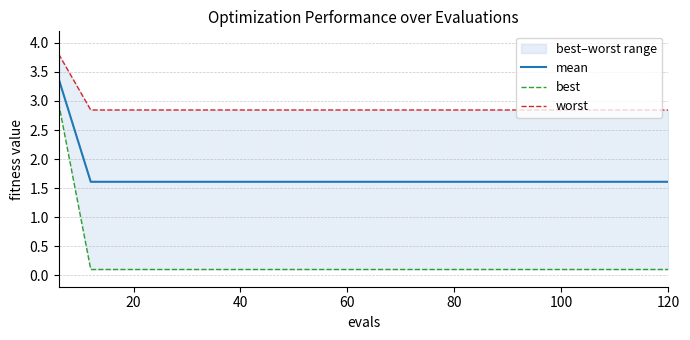

At how many categories does at least one series exceed 3?

1